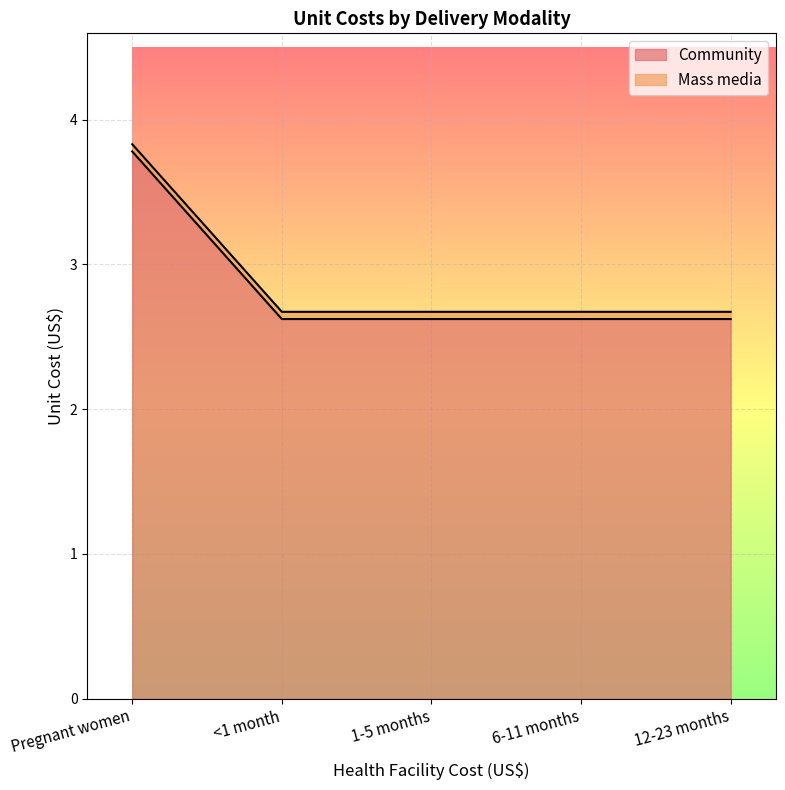

What is the label of the 5th point from the left?

12-23 months